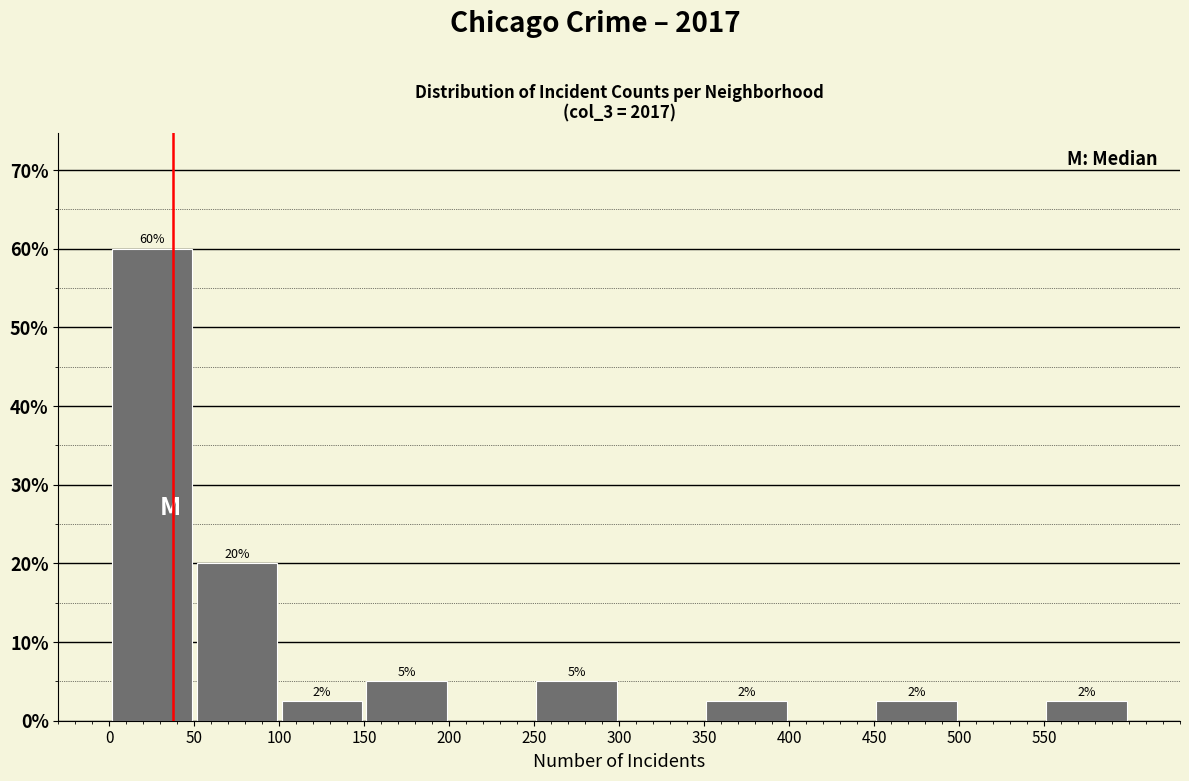

Which range on the x-axis has the tallest bar?

0 to 50